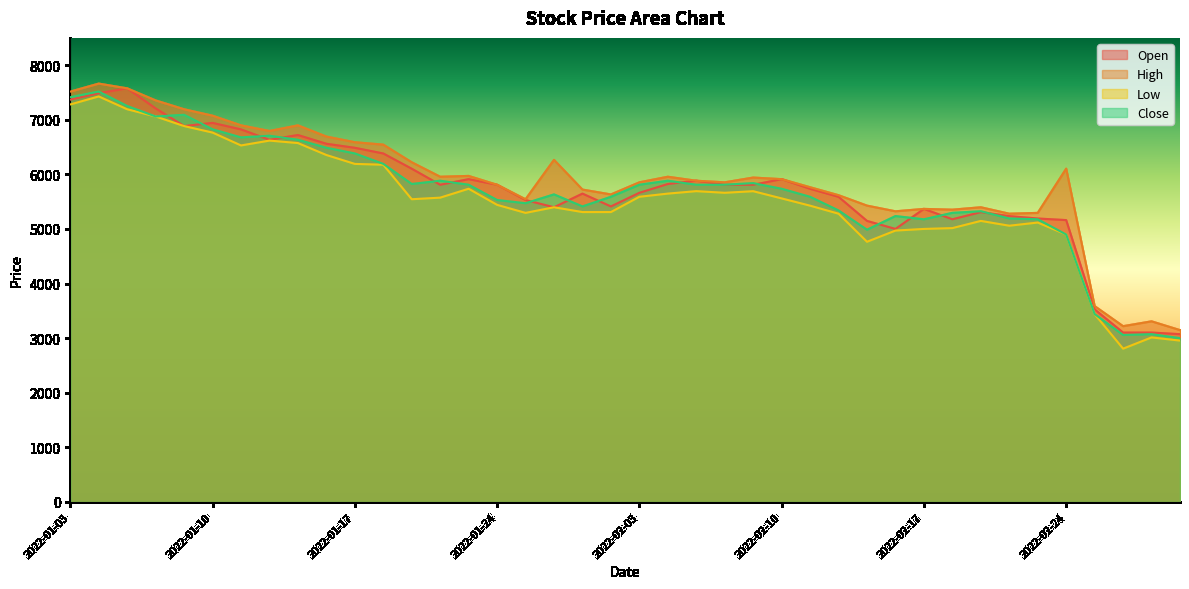

How many interior local valleys does the Low series have?

7